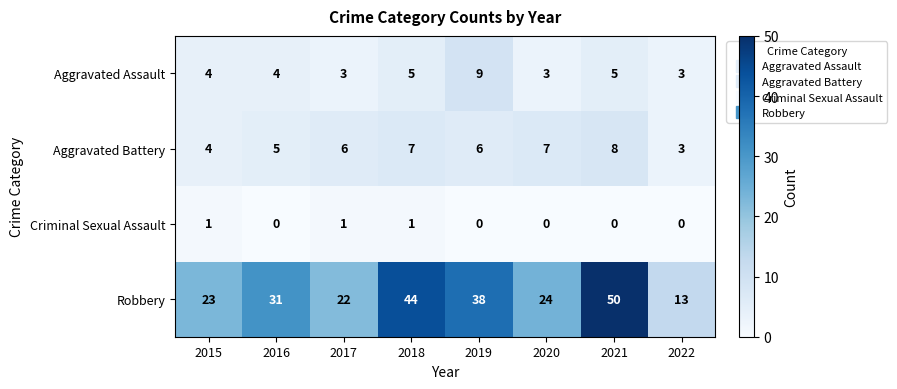

At which category is the sum across all series the highest?

2021